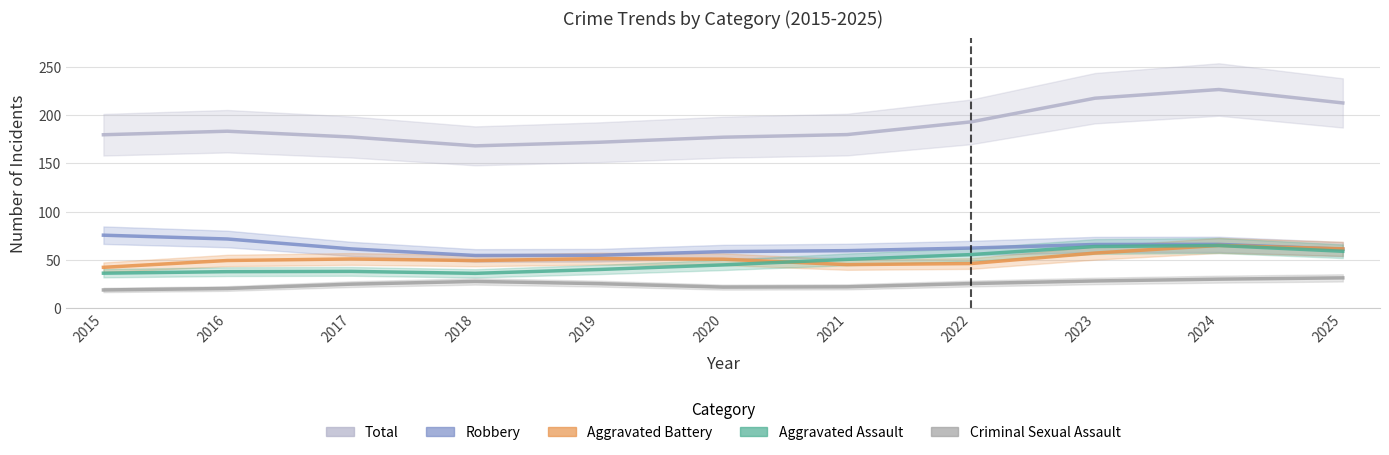

Which series ends up on top after the final intersection of Robbery and Aggravated Battery?

Aggravated Battery